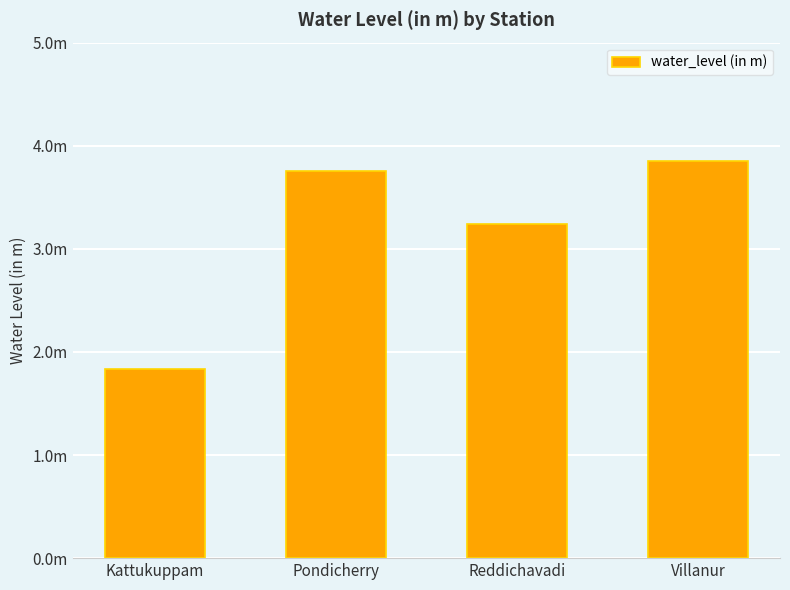

List the labels in order of value, smallest first.

Kattukuppam, Reddichavadi, Pondicherry, Villanur